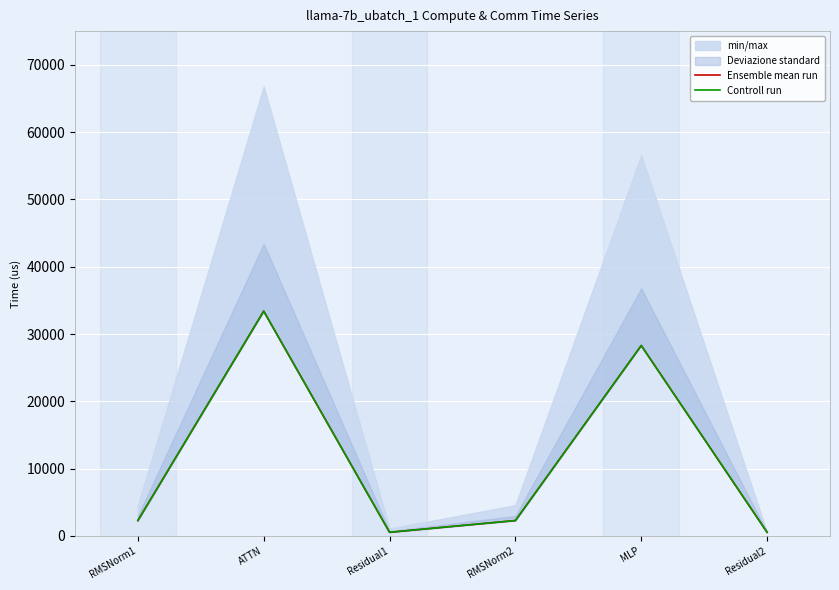

Rank the series by their maximum value, from lowest to highest.

Ensemble mean run, Controll run